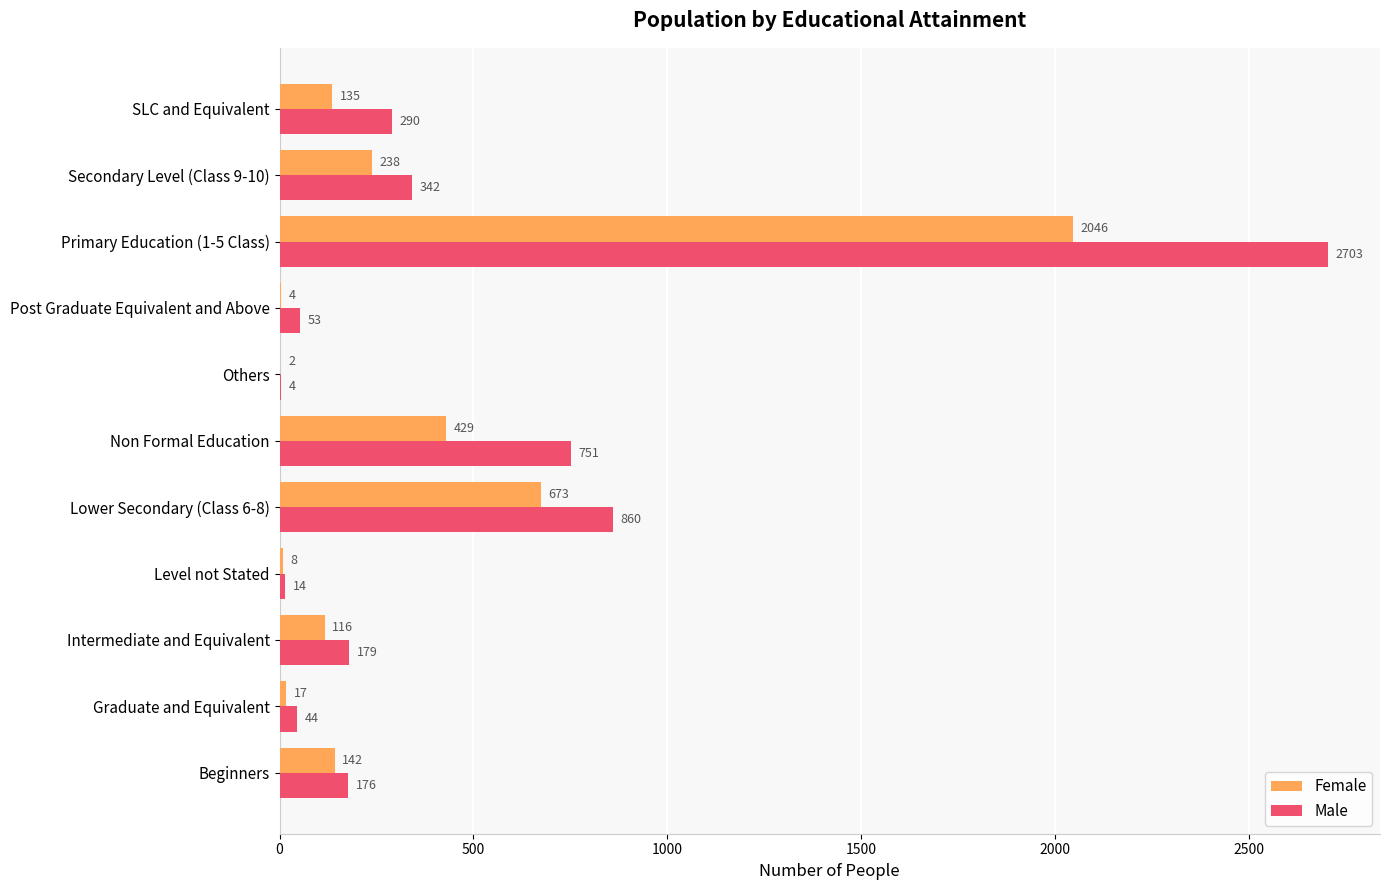

What is the sum of the Male values at Others and Level not Stated?

18